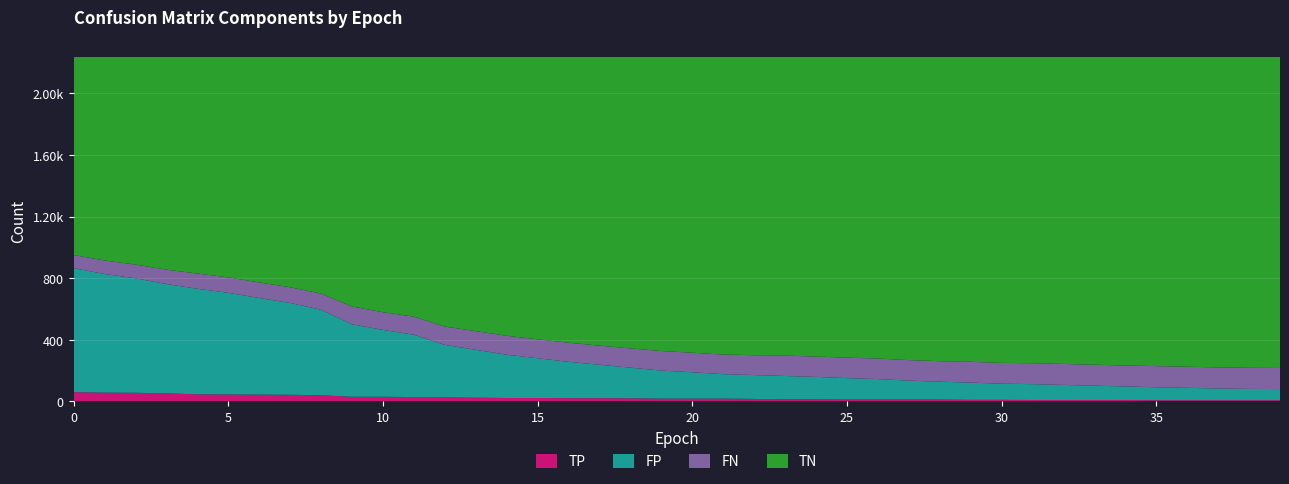

Reading left to right, list all the values displayed in this chart.

TP: 0=60	1=57	2=56	3=52	4=46	5=45	6=44	7=43	8=40	9=30	10=30	11=28	12=26	13=24	14=22	15=22	16=21	17=21	18=20	19=18	20=18	21=18	22=16	23=13	24=13	25=12	26=12	27=12	28=12	29=10	30=10	31=9	32=9	33=9	34=9	35=8	36=8	37=8	38=8	39=8
TN: 0=1285	1=1320	2=1347	3=1380	4=1405	5=1430	6=1463	7=1494	8=1535	9=1619	10=1656	11=1685	12=1749	13=1779	14=1809	15=1832	16=1854	17=1873	18=1891	19=1908	20=1919	21=1931	22=1935	23=1938	24=1944	25=1951	26=1957	27=1967	28=1974	29=1978	30=1985	31=1987	32=1992	33=1997	34=2002	35=2006	36=2010	37=2014	38=2017	39=2018
FP: 0=805	1=770	2=743	3=710	4=685	5=660	6=627	7=596	8=555	9=471	10=434	11=405	12=341	13=311	14=281	15=258	16=236	17=217	18=199	19=182	20=171	21=159	22=155	23=152	24=146	25=139	26=133	27=123	28=116	29=112	30=105	31=103	32=98	33=93	34=88	35=84	36=80	37=76	38=73	39=72
FN: 0=85	1=88	2=89	3=93	4=99	5=100	6=101	7=102	8=105	9=115	10=115	11=117	12=119	13=121	14=123	15=123	16=124	17=124	18=125	19=127	20=127	21=127	22=129	23=132	24=132	25=133	26=133	27=133	28=133	29=135	30=135	31=136	32=136	33=136	34=136	35=137	36=137	37=137	38=137	39=137